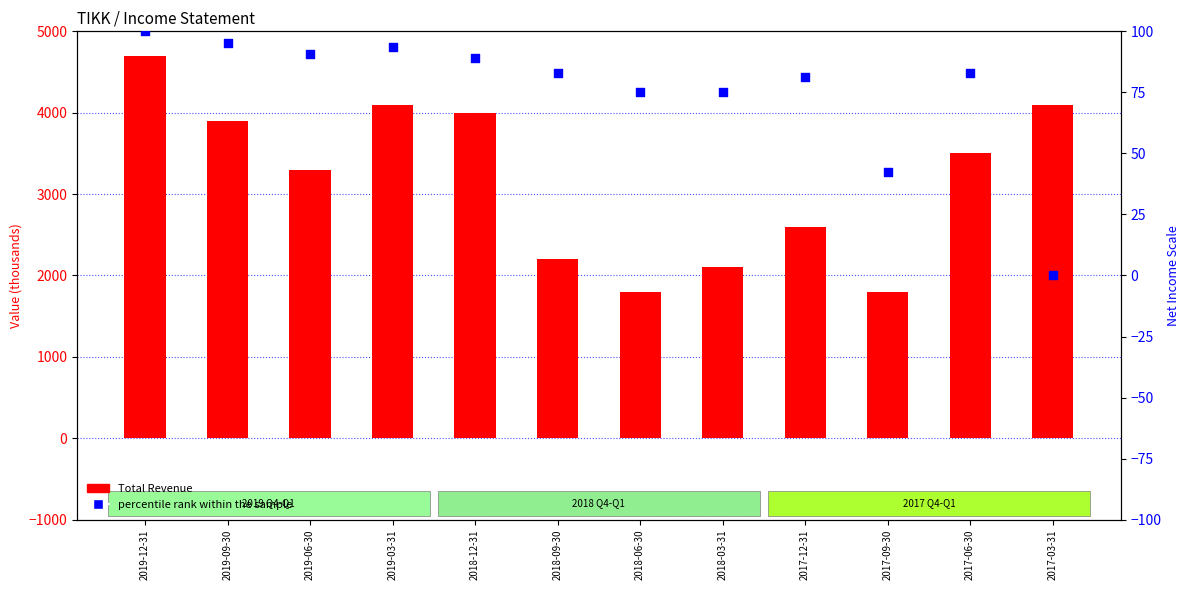

Is the value of percentile rank within the sample at 2017-09-30 greater than the value of Total Revenue at 2019-09-30?

No